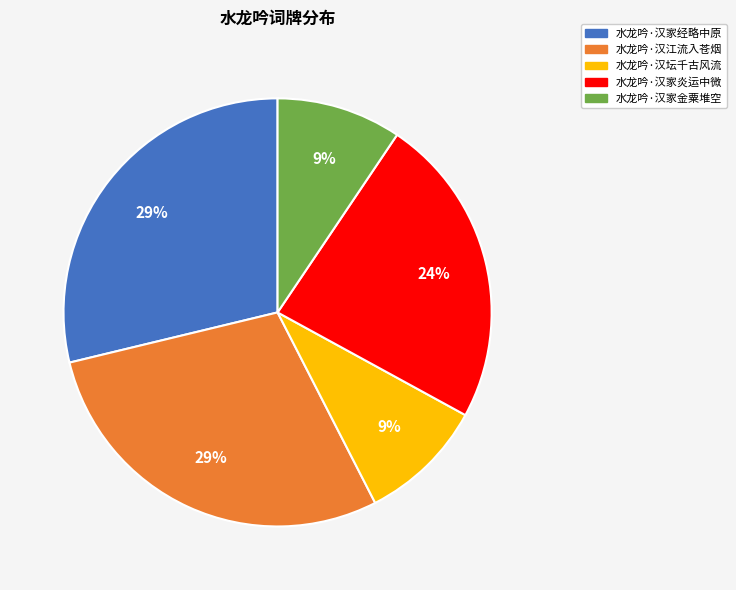

Is it true that 水龙吟·汉家炎运中微 is 24% of the pie?

True